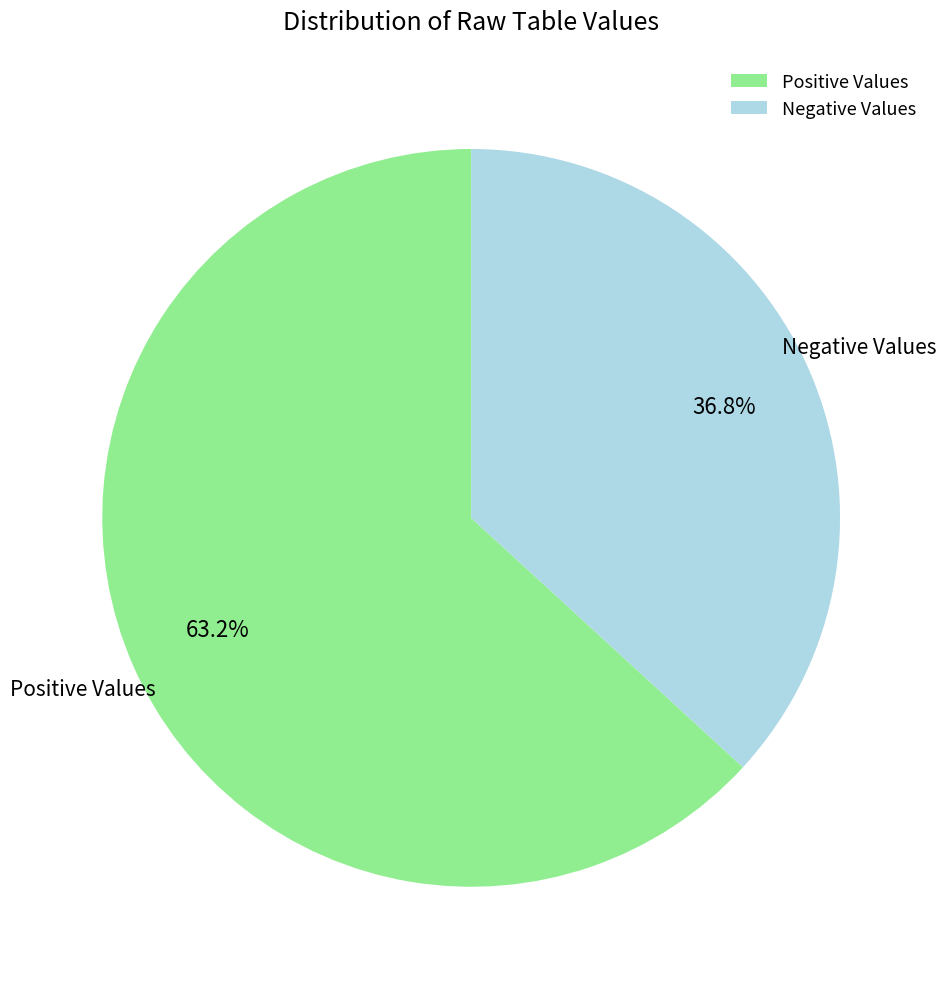

How many segments does this pie chart have?

2